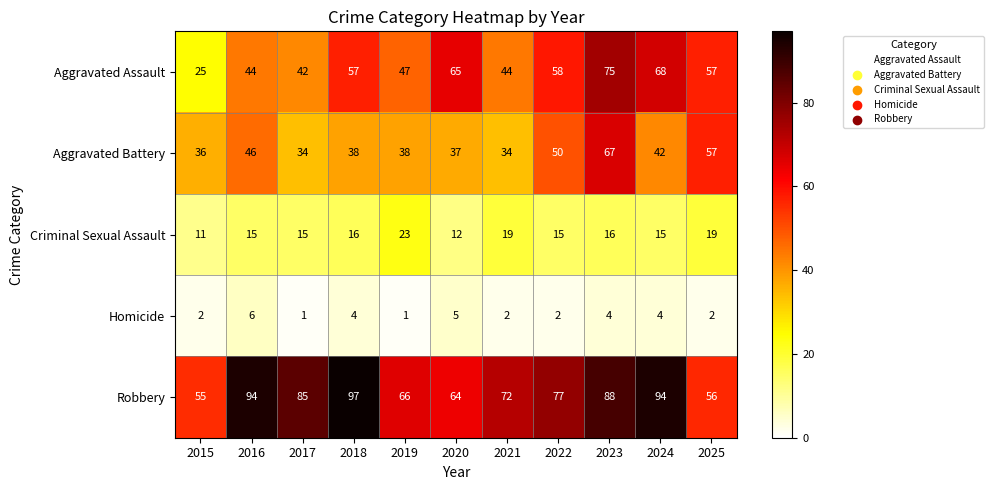

Count the number of categories in the chart.

11